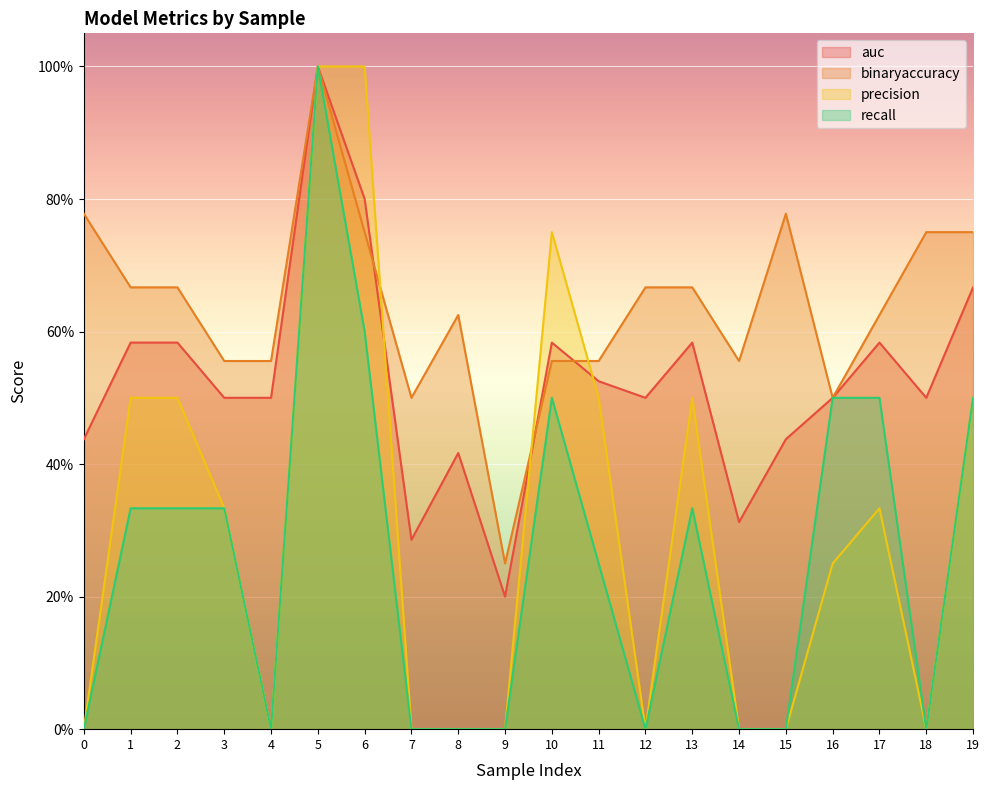

How many data points in precision are above 0?

11